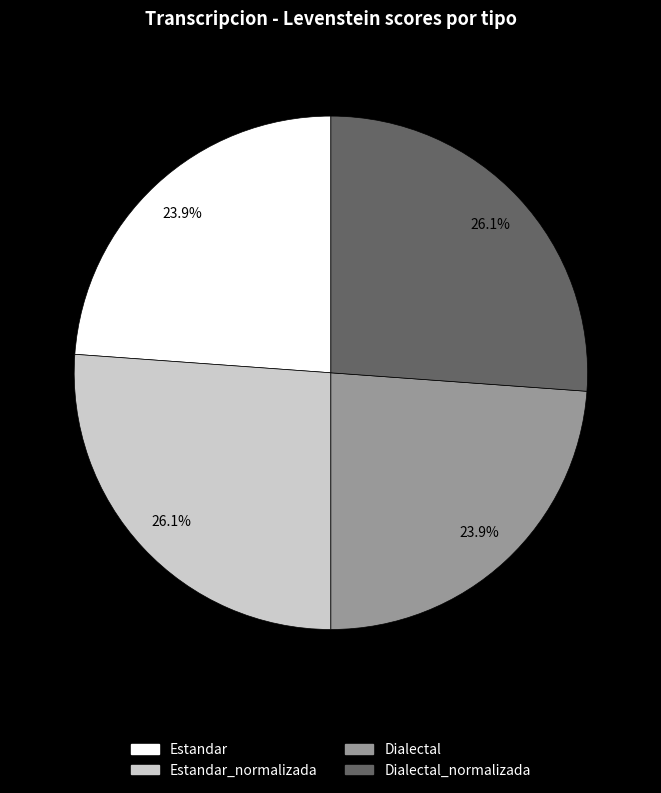

Does any single category account for the majority?

No